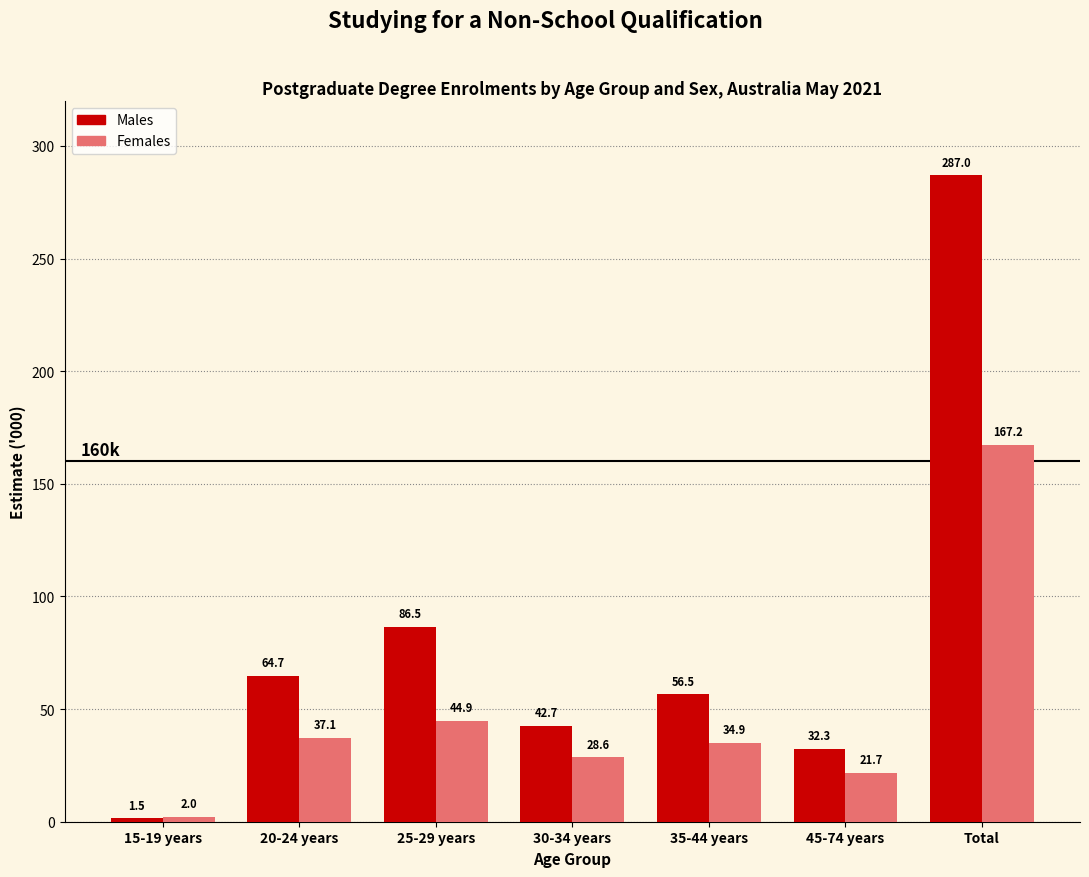

Reading left to right, transcribe all the data shown in this chart.

Males: 15-19 years=1.5	20-24 years=64.7	25-29 years=86.5	30-34 years=42.7	35-44 years=56.5	45-74 years=32.3	Total=287.0
Females: 15-19 years=2.0	20-24 years=37.1	25-29 years=44.9	30-34 years=28.6	35-44 years=34.9	45-74 years=21.7	Total=167.2